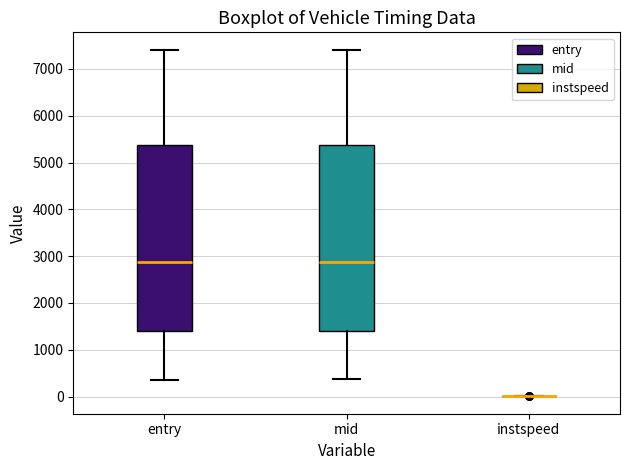

Where is the lower edge of the box for entry on the y-axis? The values are not printed on the chart, so give them approximately, as read against the axis.

1400